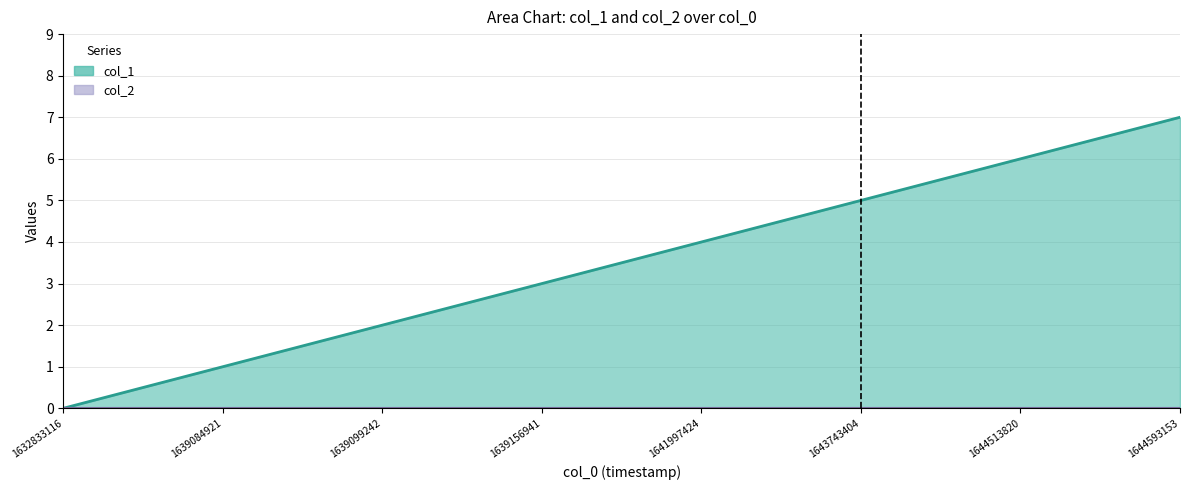

At which label does the data first exceed 4?

1643743404